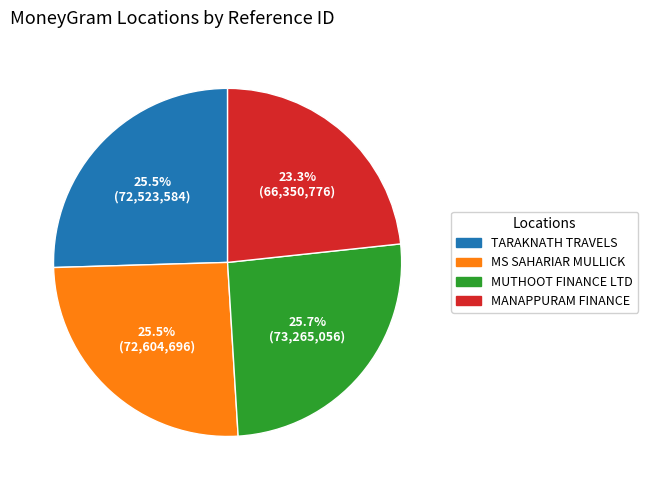

Does any single category account for the majority?

No